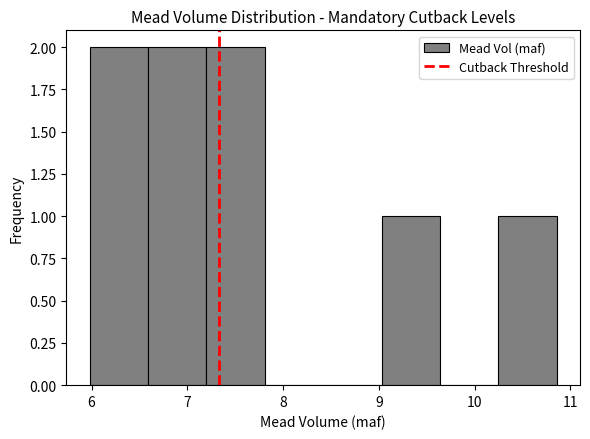

Reading left to right, list every bar in this chart as the range it spans on the x-axis followed by its height. Neither the bar edges nor the heights are printed on the chart, so give them approximately, as read against the axes.

6.0 to 6.6: 2
6.6 to 7.2: 2
7.2 to 7.8: 2
7.8 to 8.4: 0
8.4 to 9.0: 0
9.0 to 9.6: 1
9.6 to 10.2: 0
10.2 to 10.9: 1